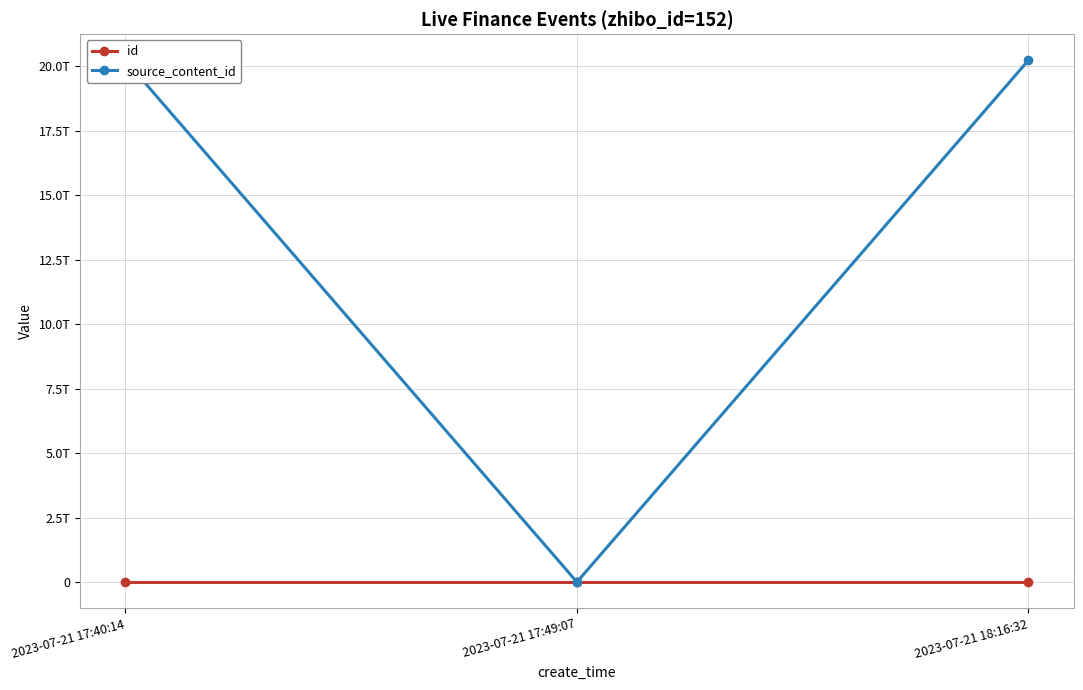

At how many categories does at least one series exceed 15325329714053?

2